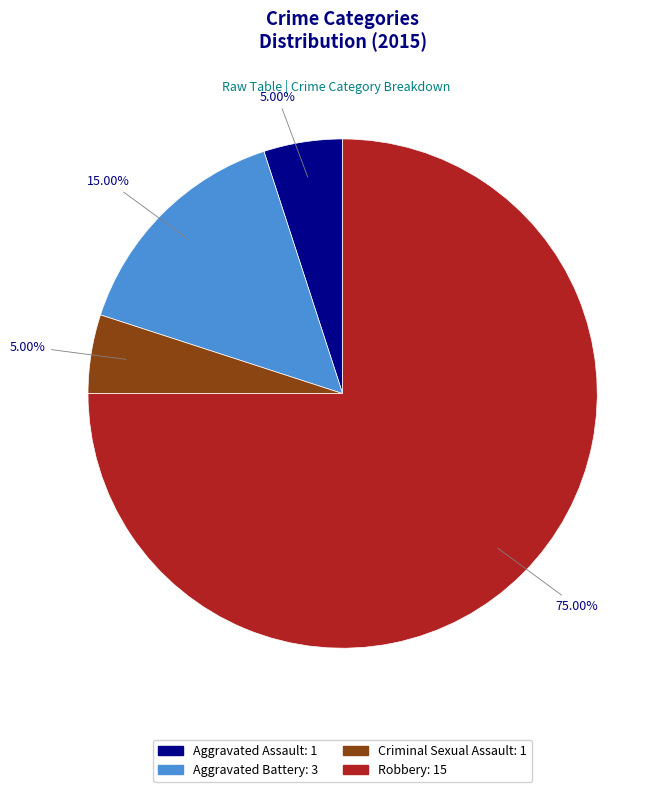

The Robbery slice represents 69% of the pie. True or false?

False